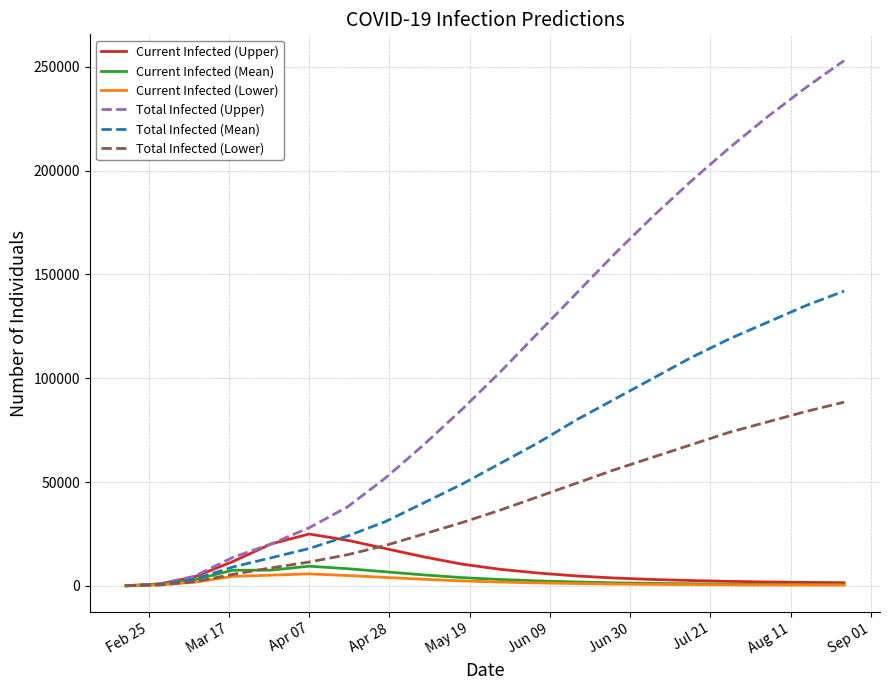

Which series has the widest spread of values?

Total Infected (Upper)